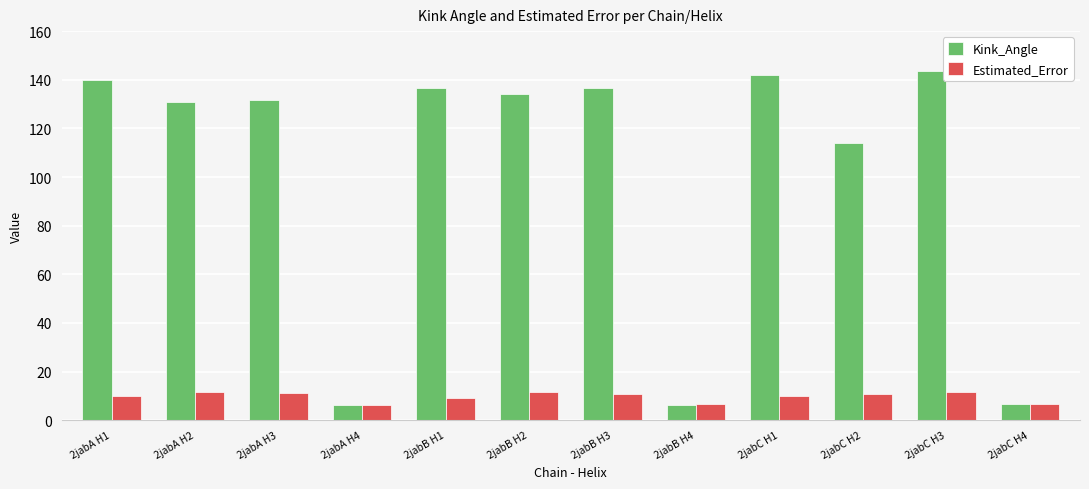

Which series changed the most between 2jabB H3 and 2jabC H4?

Kink_Angle